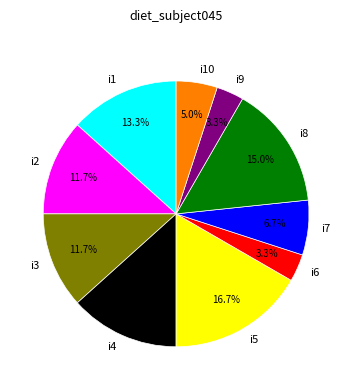

Count the number of slices in the pie.

10